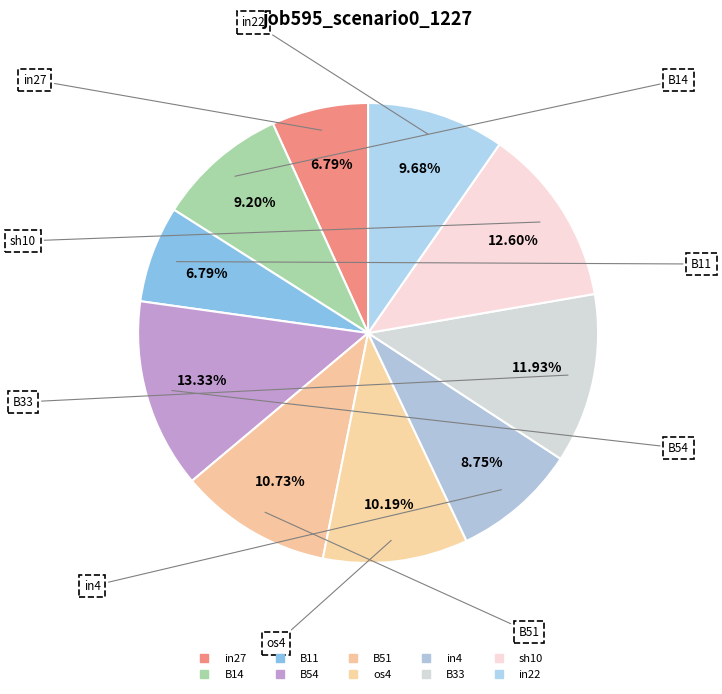

To the nearest percent, what percentage of the pie is sh10?

13%